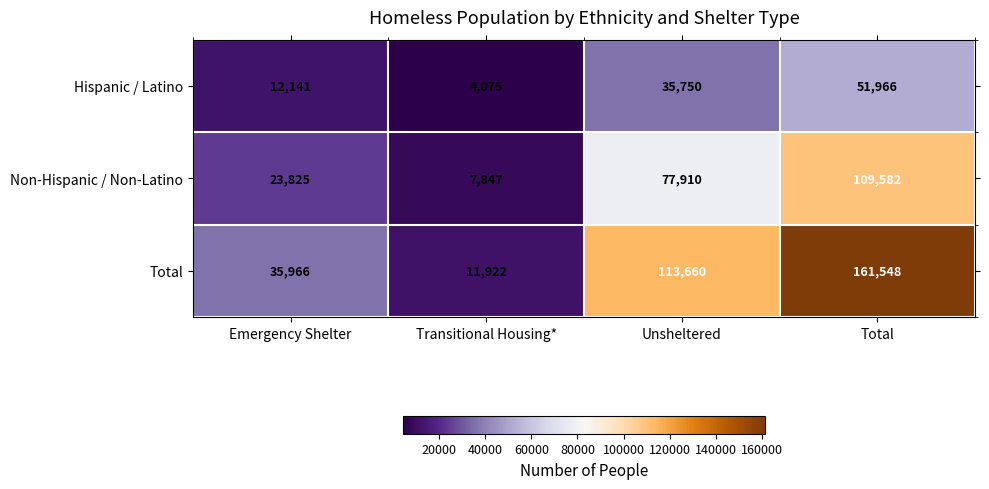

Reading left to right, extract all data points from this chart.

Hispanic / Latino: Emergency Shelter=12141	Transitional Housing*=4075	Unsheltered=35750	Total=51966
Non-Hispanic / Non-Latino: Emergency Shelter=23825	Transitional Housing*=7847	Unsheltered=77910	Total=109582
Total: Emergency Shelter=35966	Transitional Housing*=11922	Unsheltered=113660	Total=161548